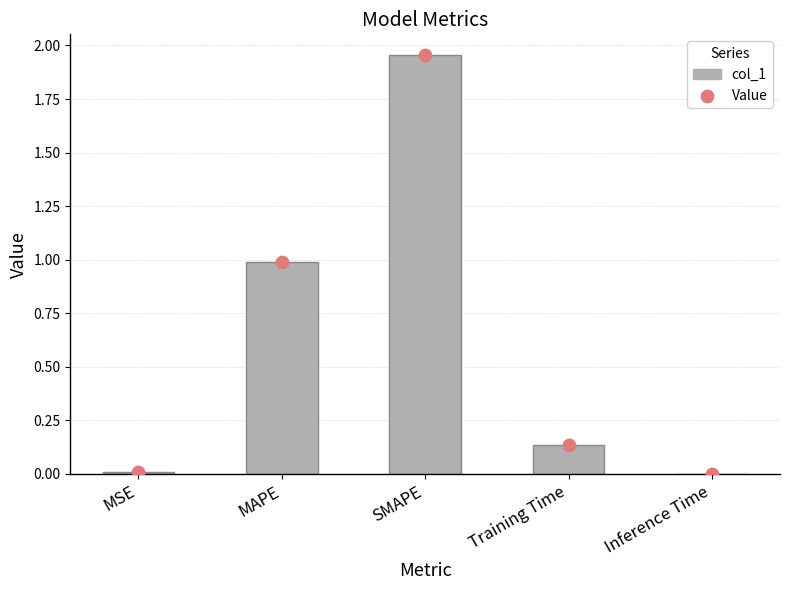

Which series contains the lowest Y value?

col_1